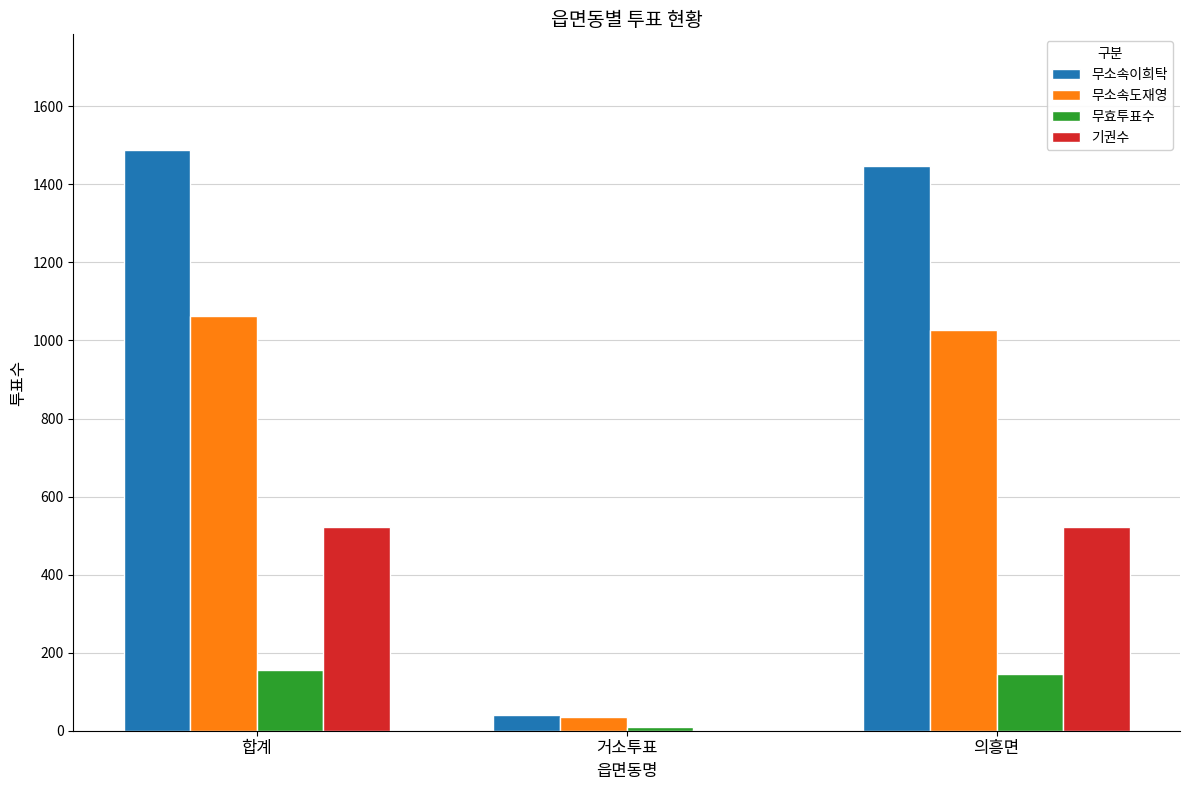

Is it true that 무효투표수 equals 145 at 의흥면?

True